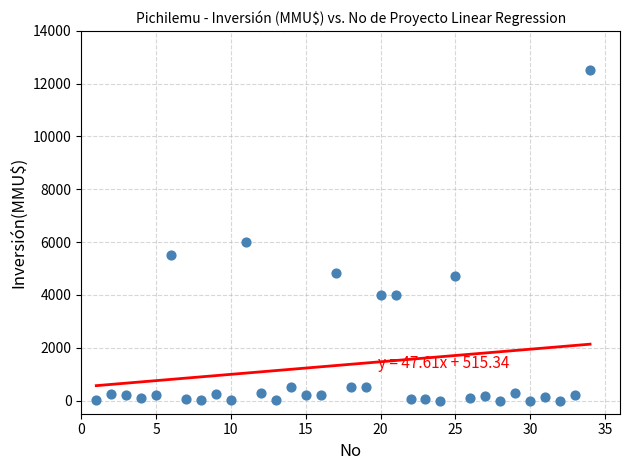

What is the range of Y values (max minus min)?

12500